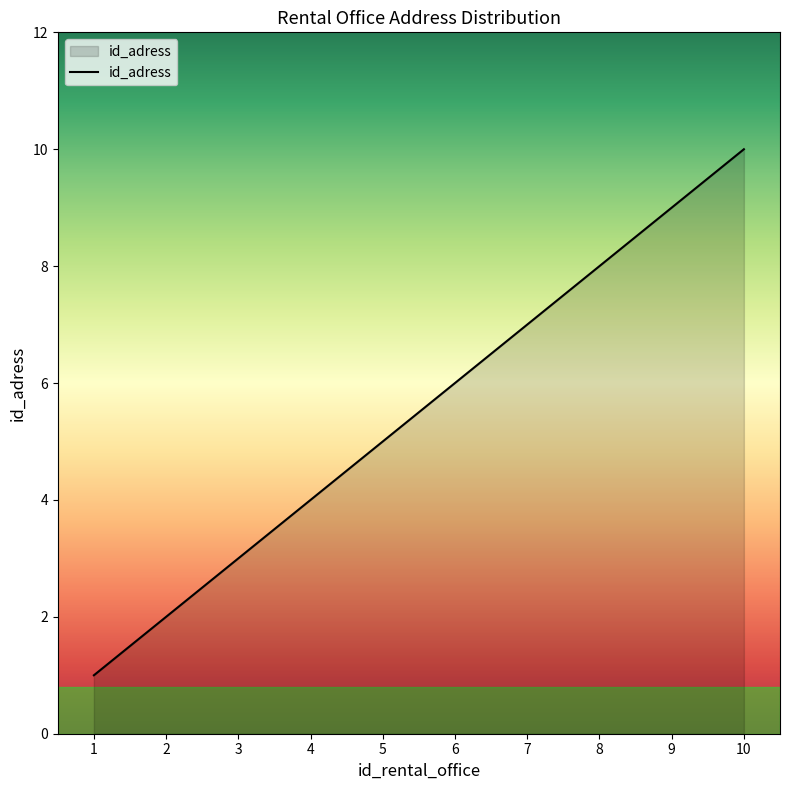

Between 1 and 6, which is larger?

6